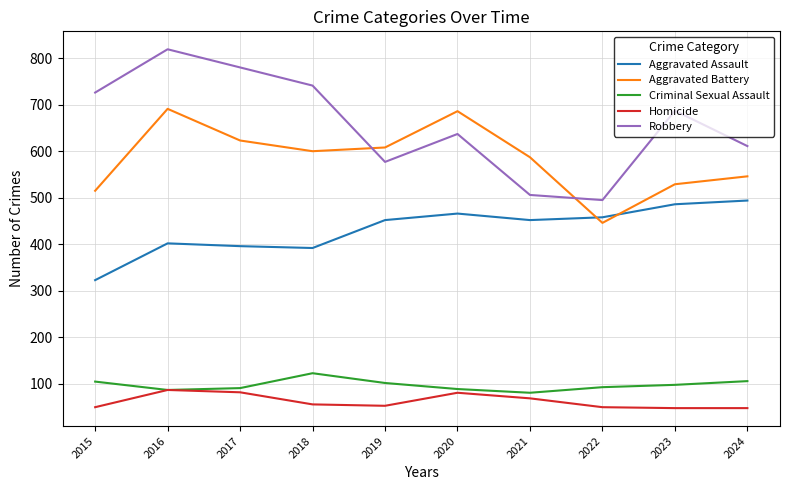

True or false: Criminal Sexual Assault and Aggravated Battery cross at least once.

False